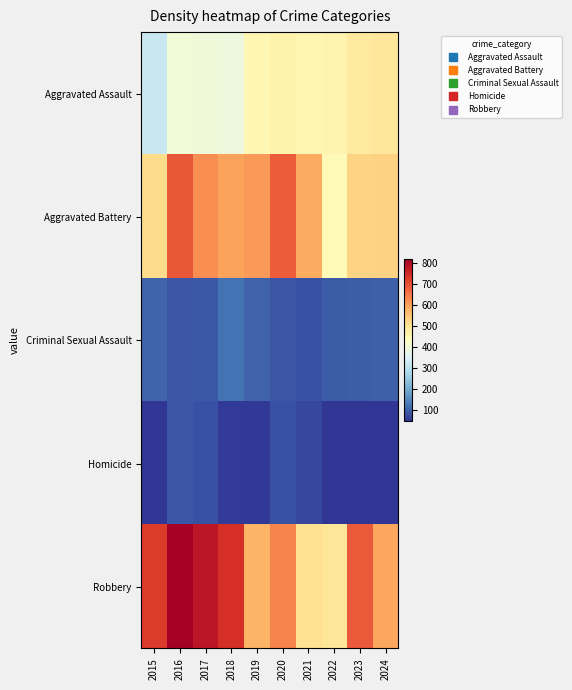

How many series are shown in this chart?

5